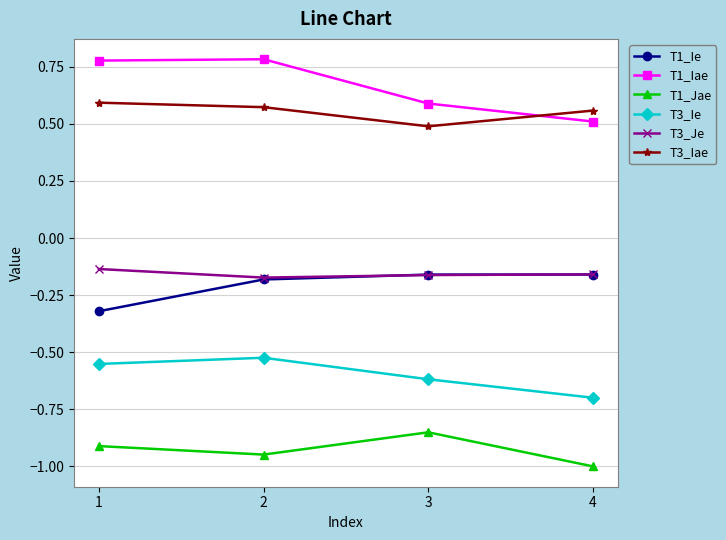

What is the value of the T3_Ie point at the 4th from the left?

-0.7